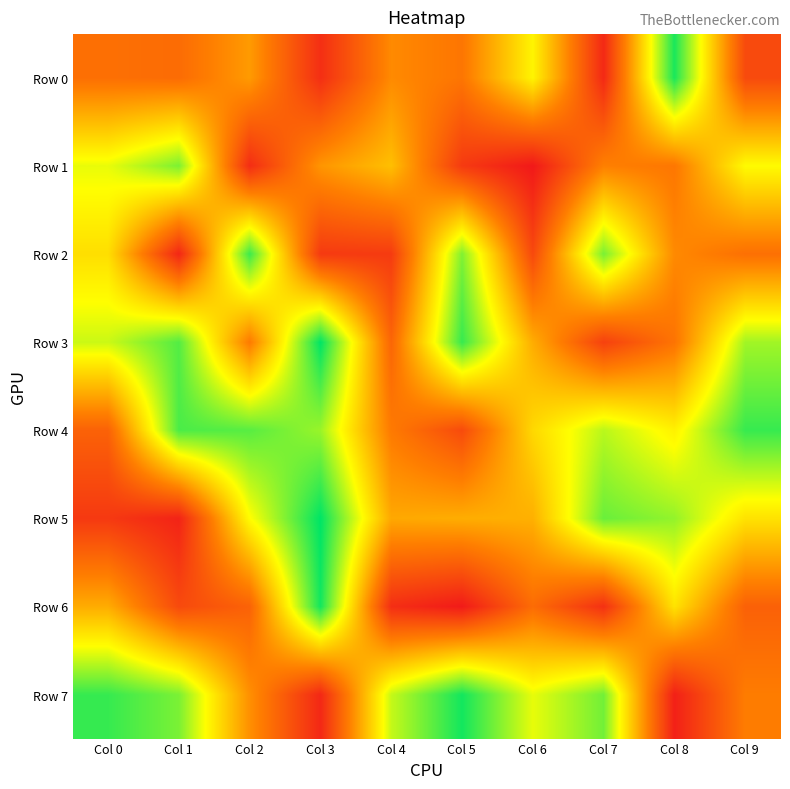

What is the minimum value shown in the chart?

4228